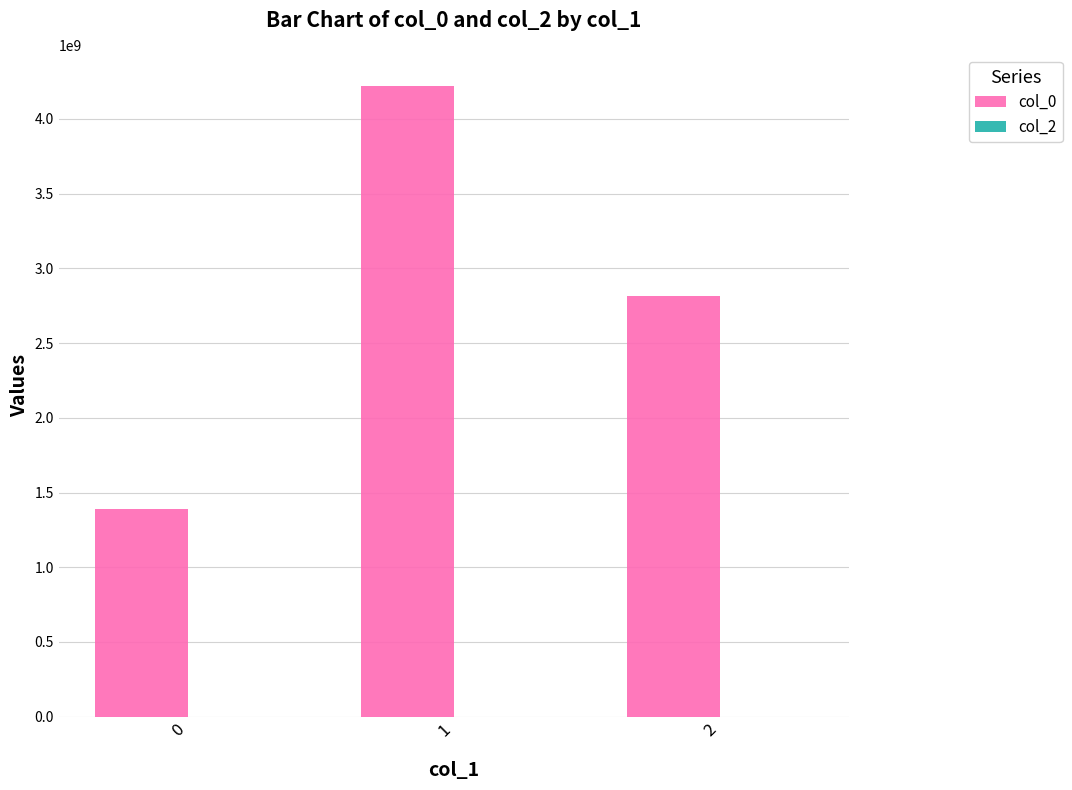

What is the maximum value shown in the chart?

4218834313